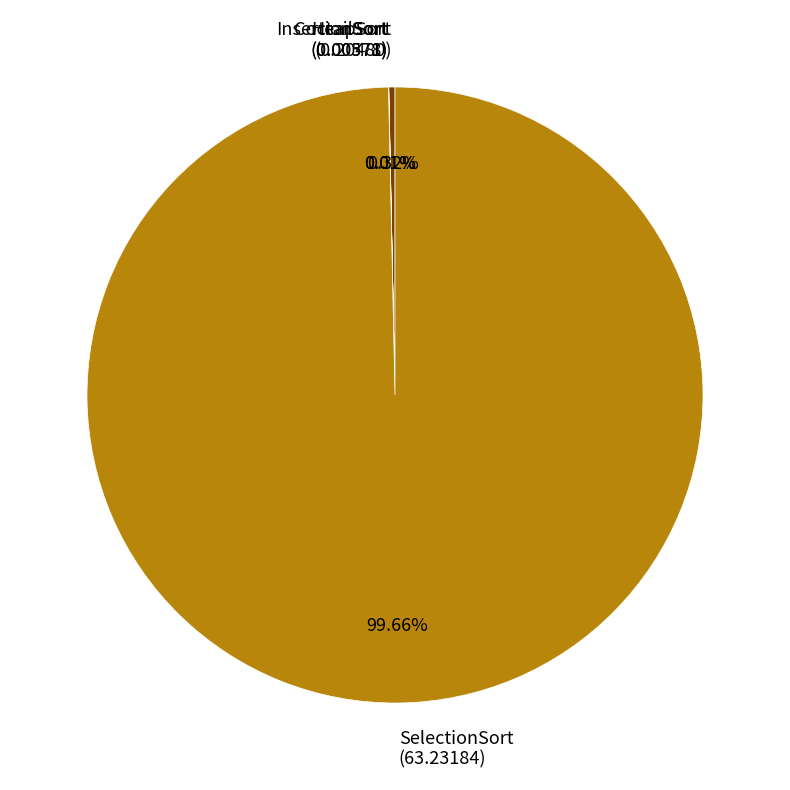

Combined, do SelectionSort and HeapSort account for over 50%?

Yes